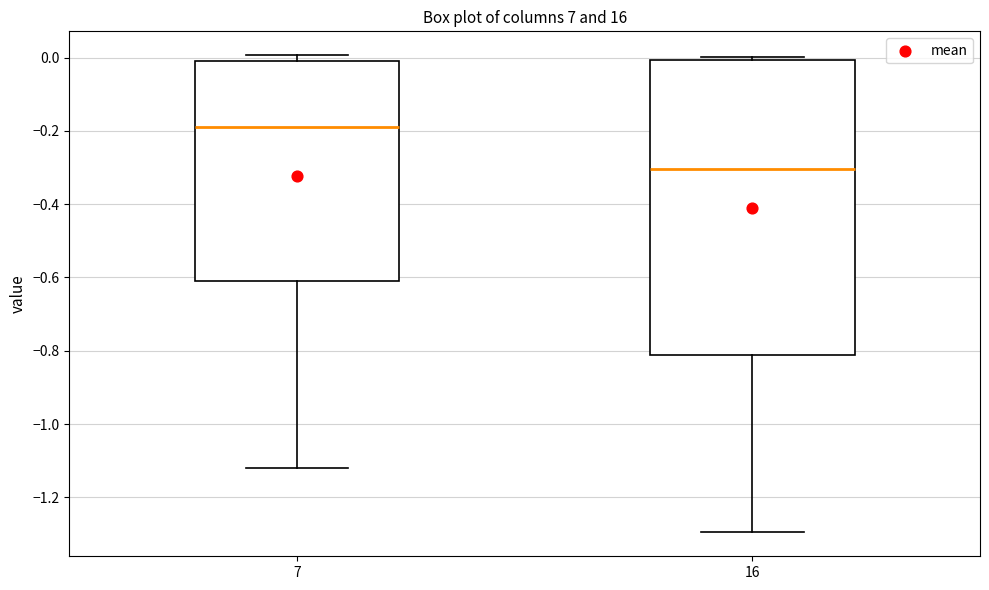

Comparing the boxes themselves (not the whiskers), which one is the tallest?

16